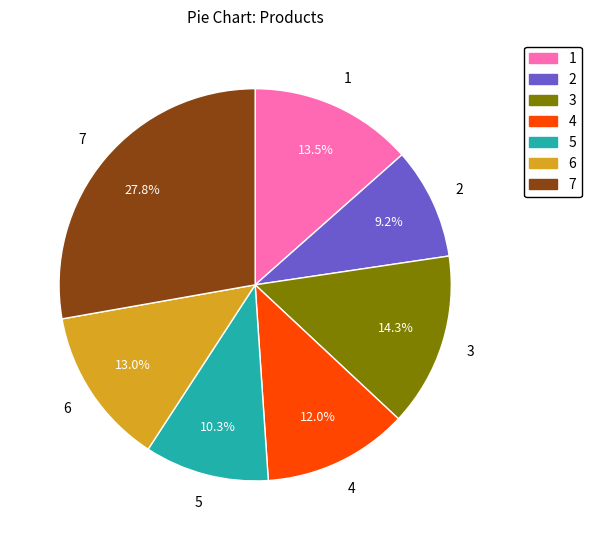

To the nearest percent, what is the combined percentage of 5 and 7?

38%